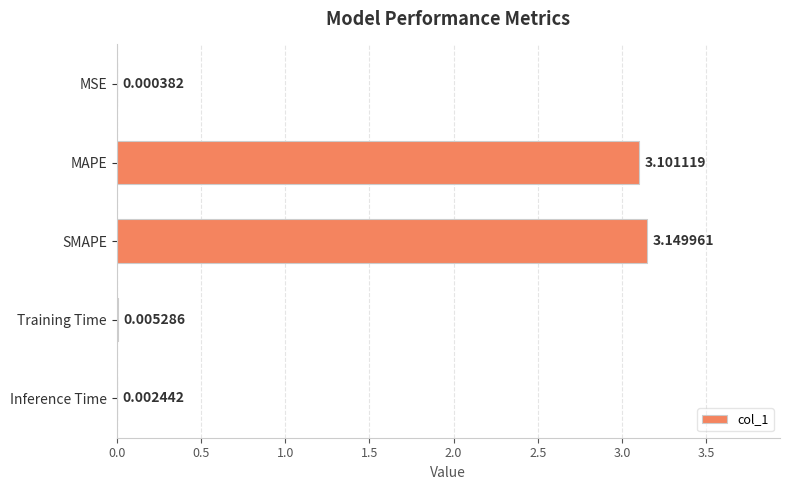

Where is the data nearest to the value 1?

Training Time